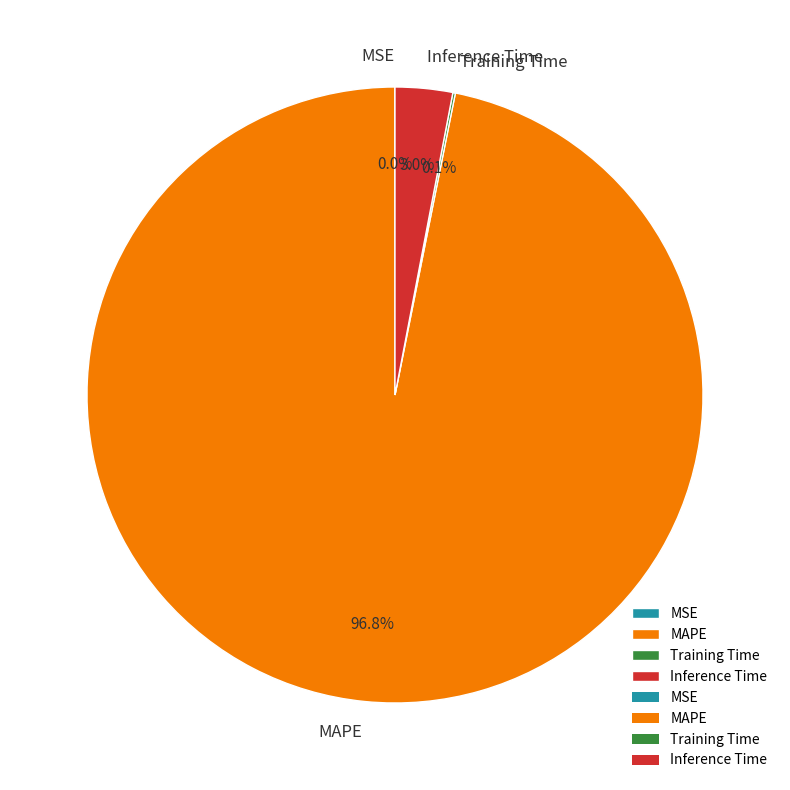

Which slice is the largest?

MAPE